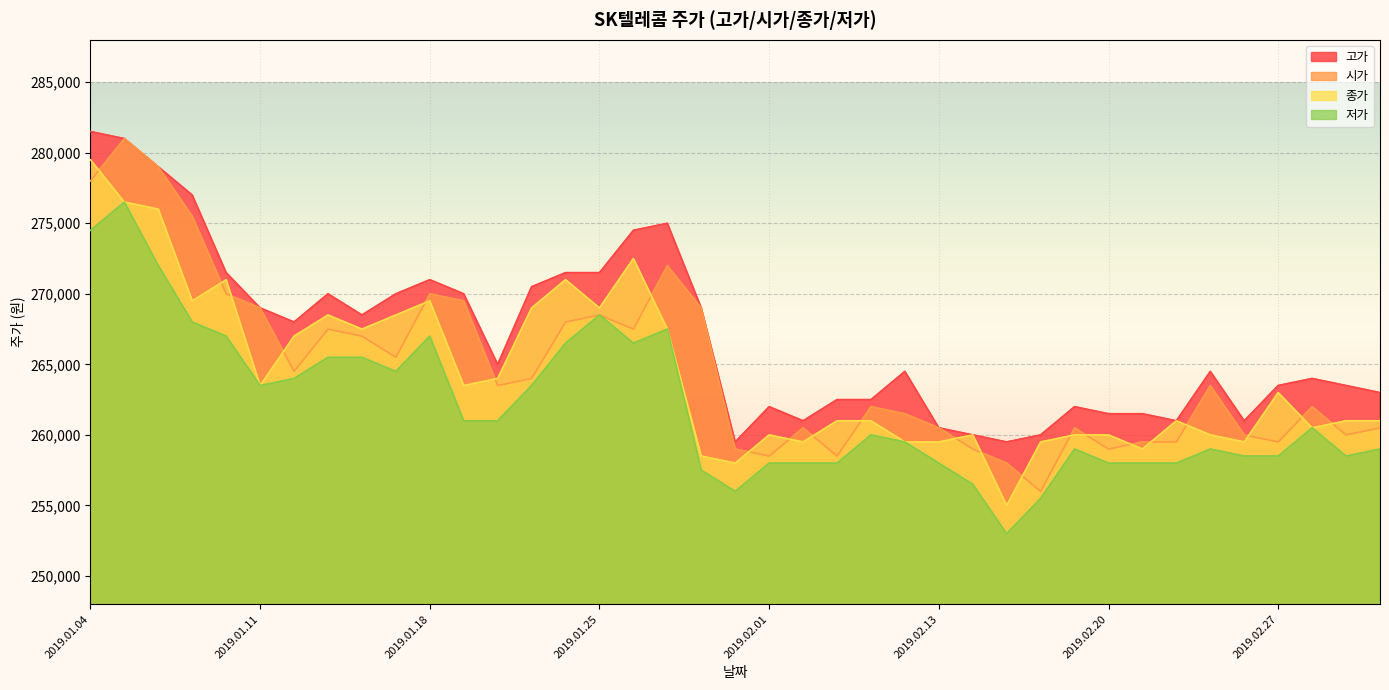

Reading left to right, transcribe all the data shown in this chart.

종가: 279500	276500	276000	269500	271000	263500	267000	268500	267500	268500	269500	263500	264000	269000	271000	269000	272500	267500	258500	258000	260000	259500	261000	261000	259500	259500	260000	255000	259500	260000	260000	259000	261000	260000	259500	263000	260500	261000	261000
시가: 278000	281000	279000	275500	270000	269000	264500	267500	267000	265500	270000	269500	263500	264000	268000	268500	267500	272000	269000	259000	258500	260500	258500	262000	261500	260500	259000	258000	256000	260500	259000	259500	259500	263500	260000	259500	262000	260000	260500
고가: 281500	281000	279000	277000	271500	269000	268000	270000	268500	270000	271000	270000	265000	270500	271500	271500	274500	275000	269000	259500	262000	261000	262500	262500	264500	260500	260000	259500	260000	262000	261500	261500	261000	264500	261000	263500	264000	263500	263000
저가: 274500	276500	272000	268000	267000	263500	264000	265500	265500	264500	267000	261000	261000	263500	266500	268500	266500	267500	257500	256000	258000	258000	258000	260000	259500	258000	256500	253000	255500	259000	258000	258000	258000	259000	258500	258500	260500	258500	259000